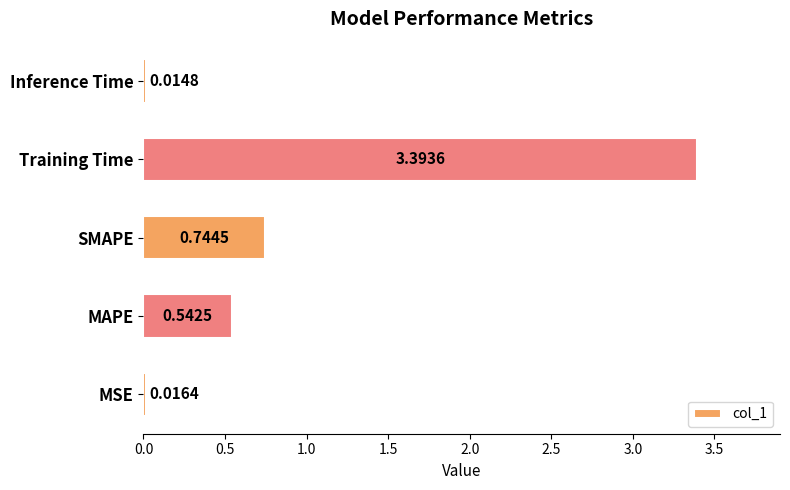

What is the difference between the maximum and minimum values?

3.4